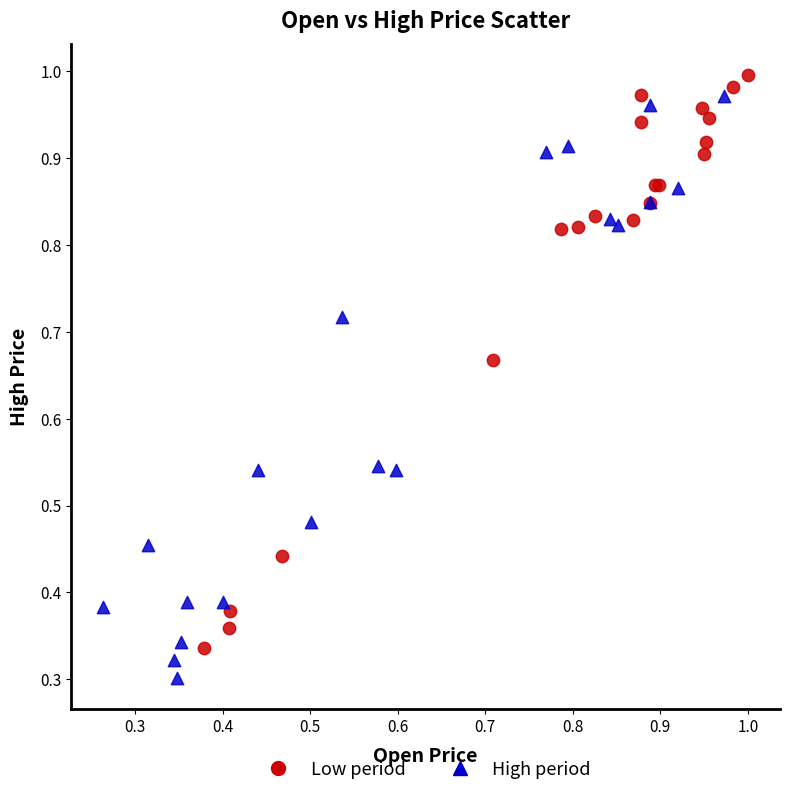

Which series reaches the maximum Y coordinate?

Low period